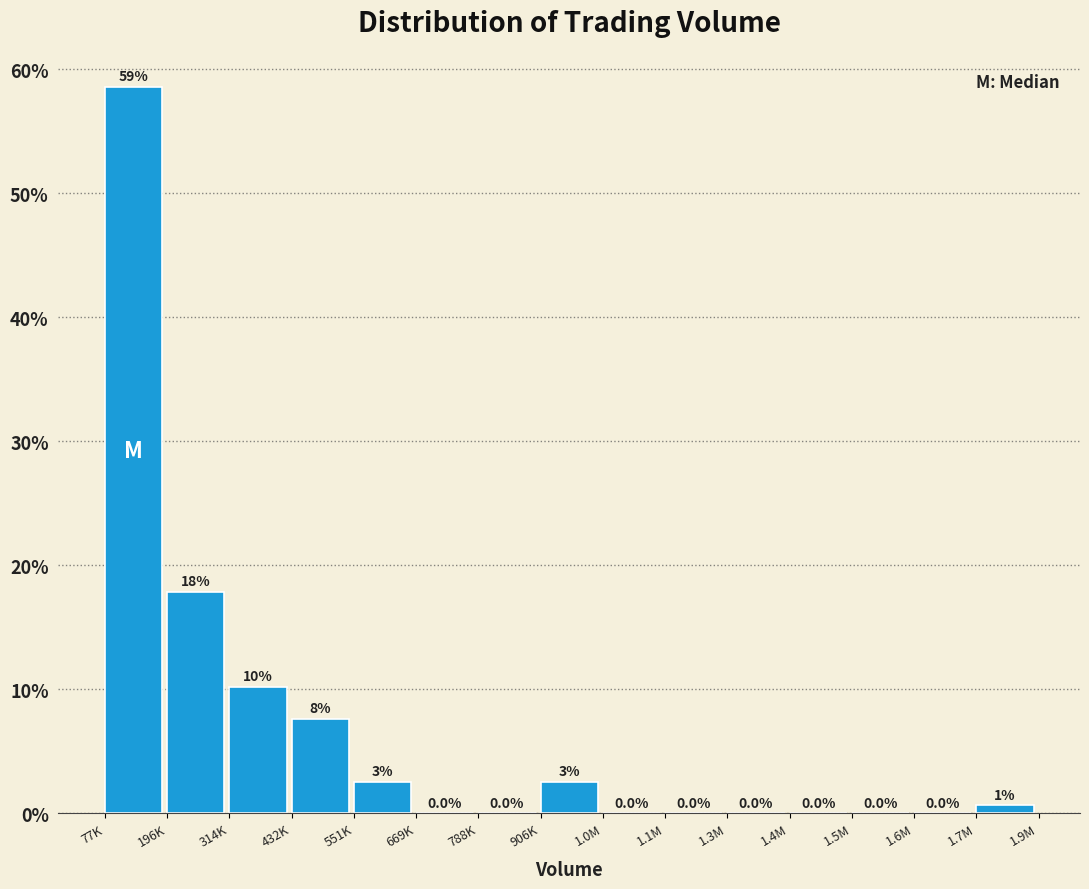

What is the change in value from 906K to 1.4M?

-2.5